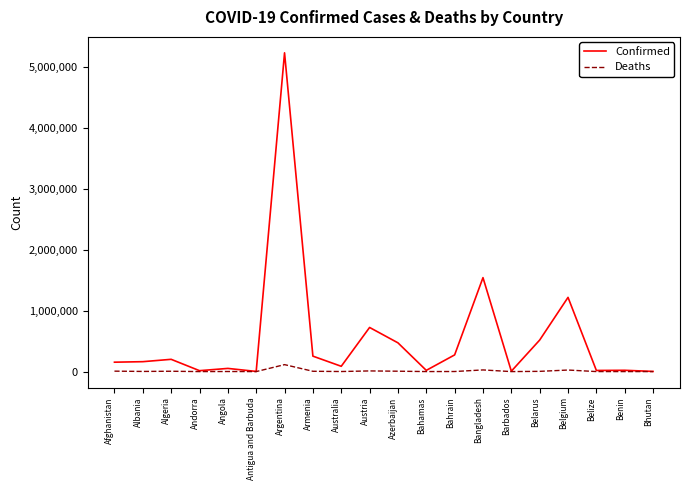

The Confirmed series shows 1219814 at Belgium. True or false?

True